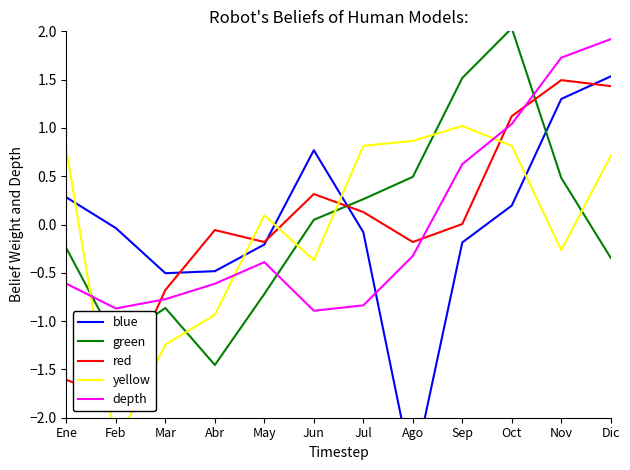

How many times do green and depth cross each other?

3